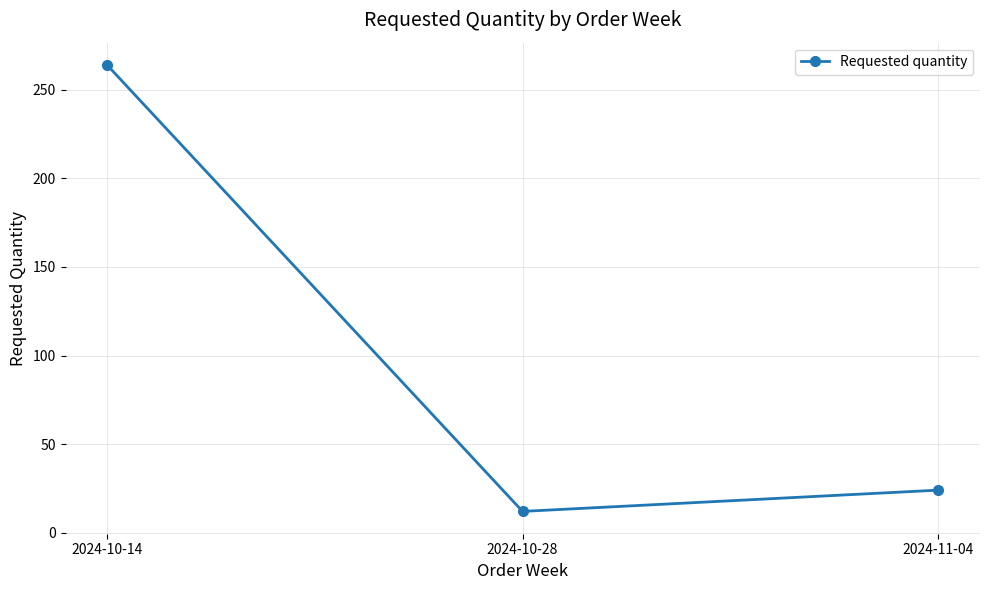

Reading right to left, list all the values displayed in this chart.

2024-11-04=24	2024-10-28=12	2024-10-14=264